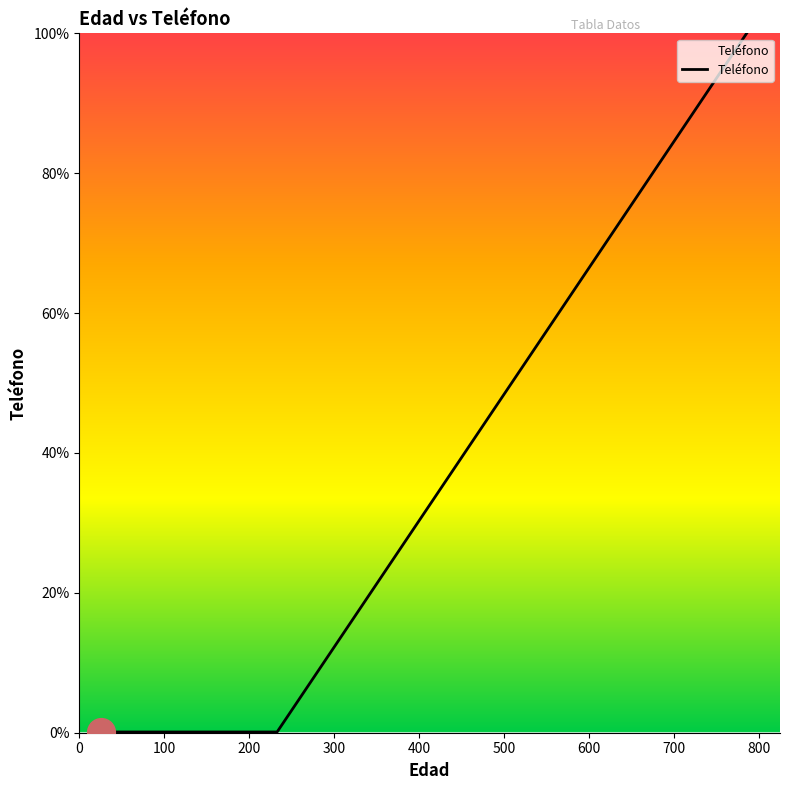

Does the chart have visible grid lines?

No